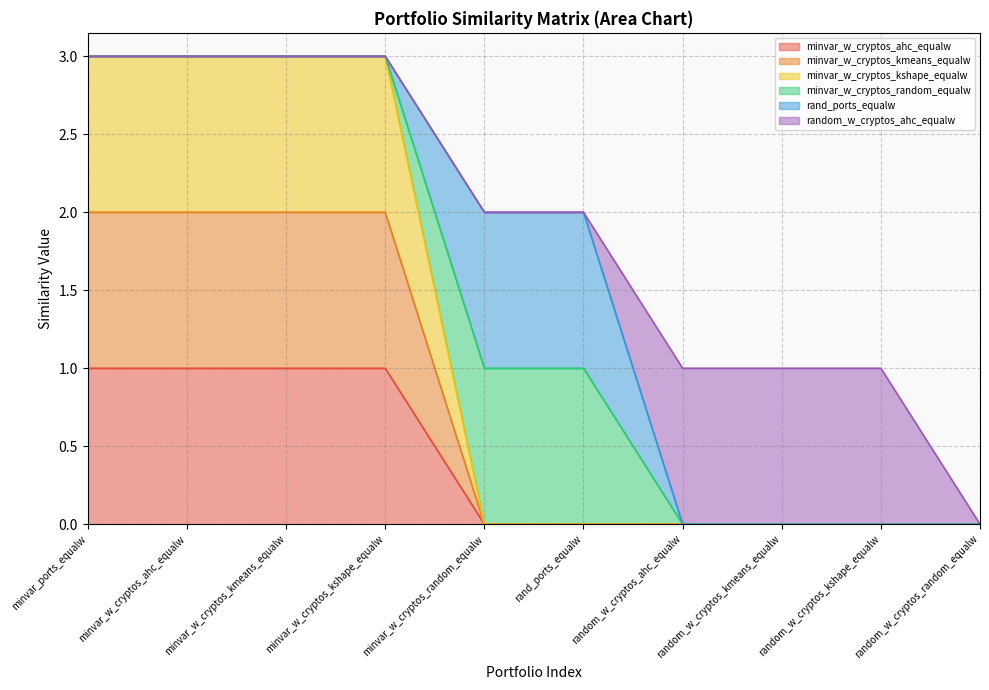

Which series has the widest spread of values?

minvar_w_cryptos_kshape_equalw